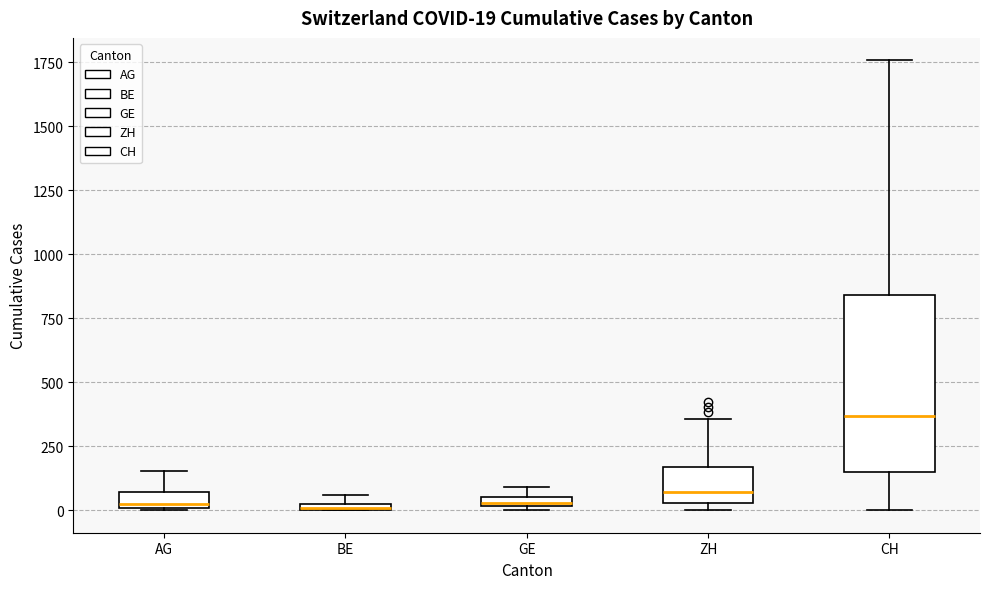

Which box has the highest median line?

CH